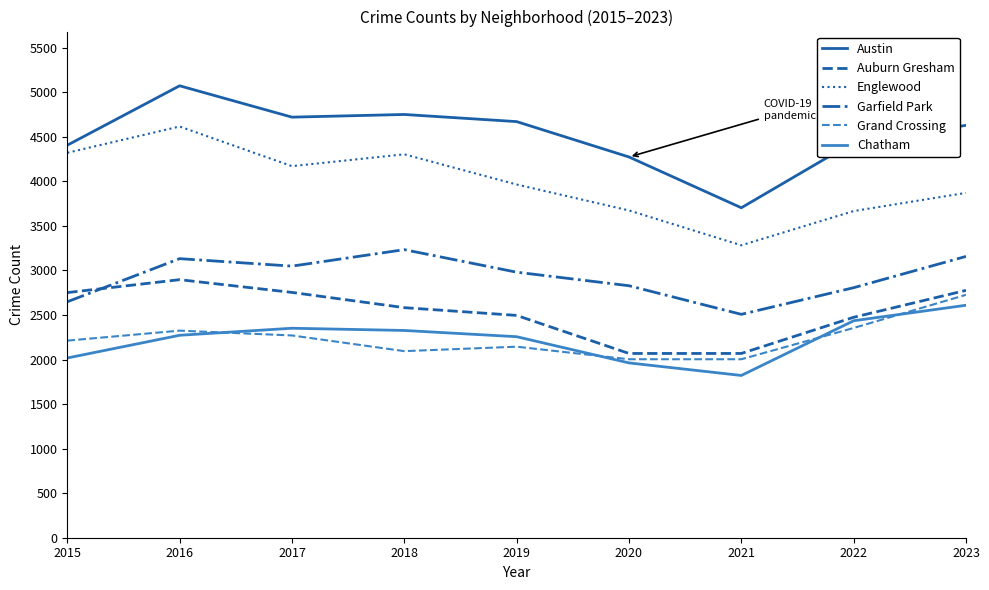

Count the number of categories in the chart.

9